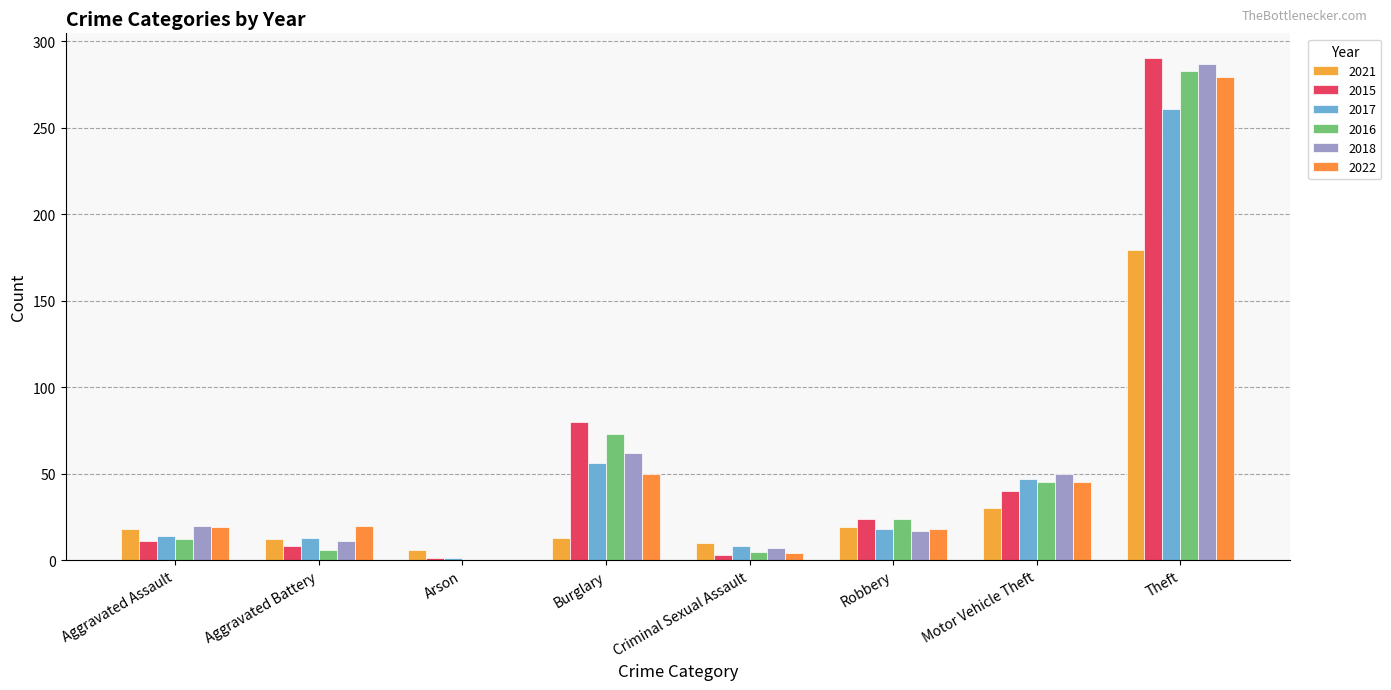

What is the difference between the second highest and minimum values in the 2017 series?

55